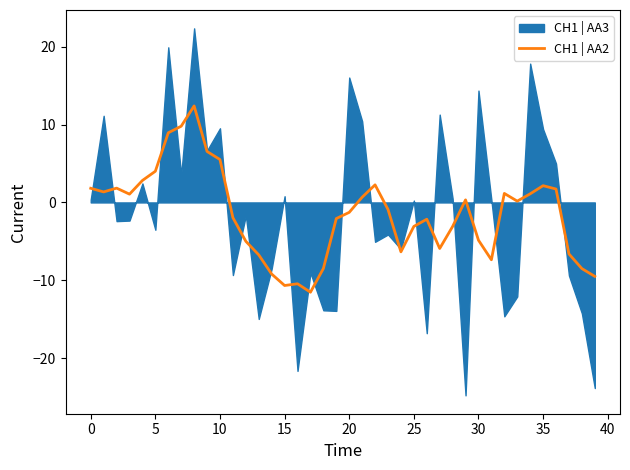

The value of CH1 | AA2 at 10 is 8.7. True or false?

False